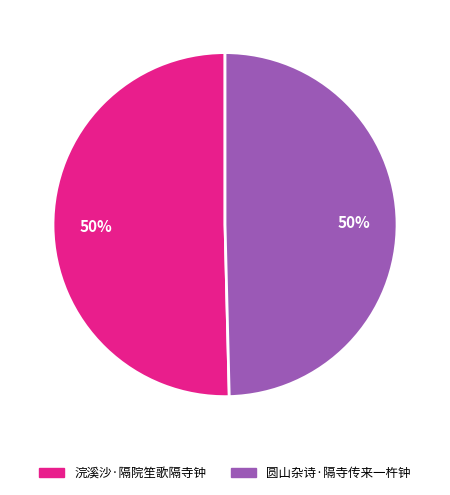

Do 浣溪沙·隔院笙歌隔寺钟 and 圆山杂诗·隔寺传来一杵钟 together represent more than half of the pie?

Yes